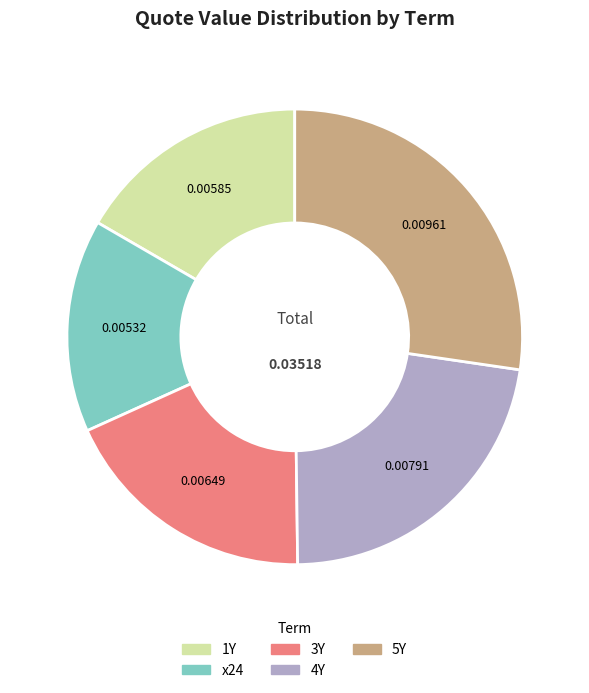

The 4Y slice represents 22% of the pie. True or false?

True